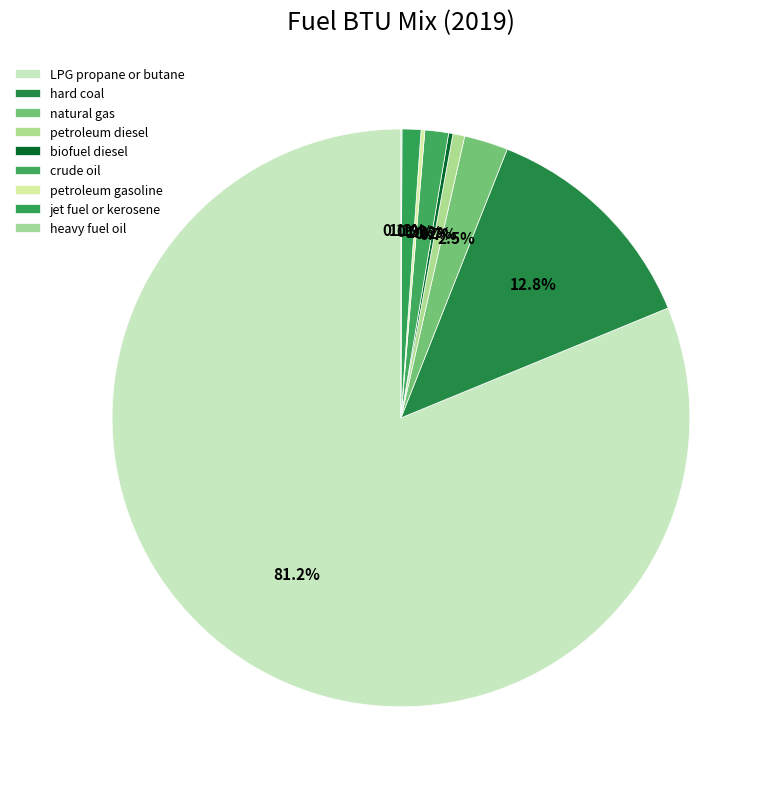

Do hard coal and petroleum gasoline together represent more than half of the pie?

No